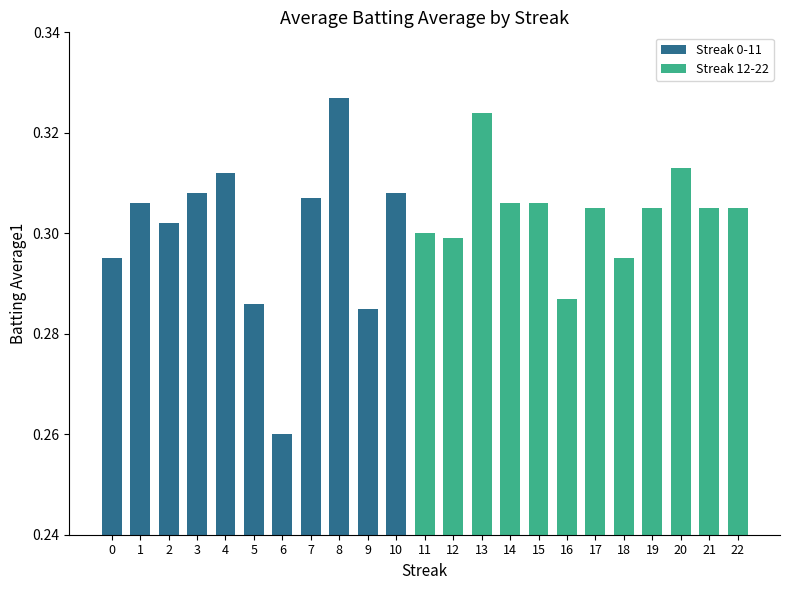

Count the Streak 0-11 values in the range 0 to 1.

11